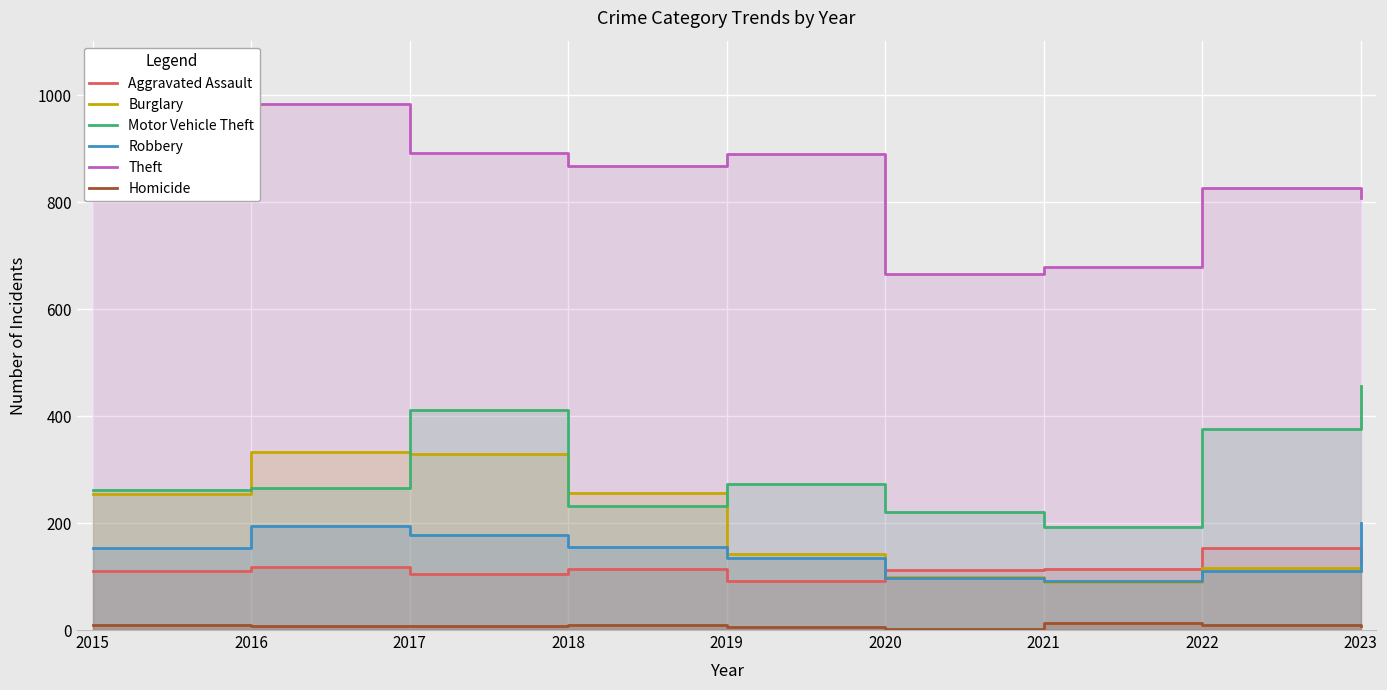

How many interior local peaks does the Burglary series have?

2